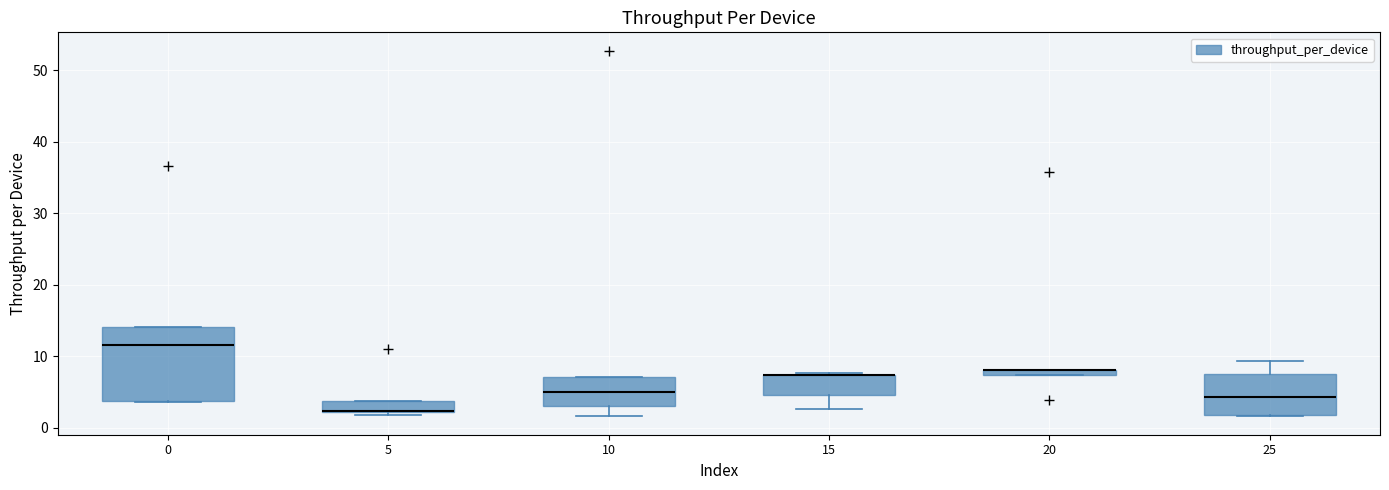

Where does the lower whisker of the box at x = 10 end on the y-axis? The values are not printed on the chart, so give them approximately, as read against the axis.

2